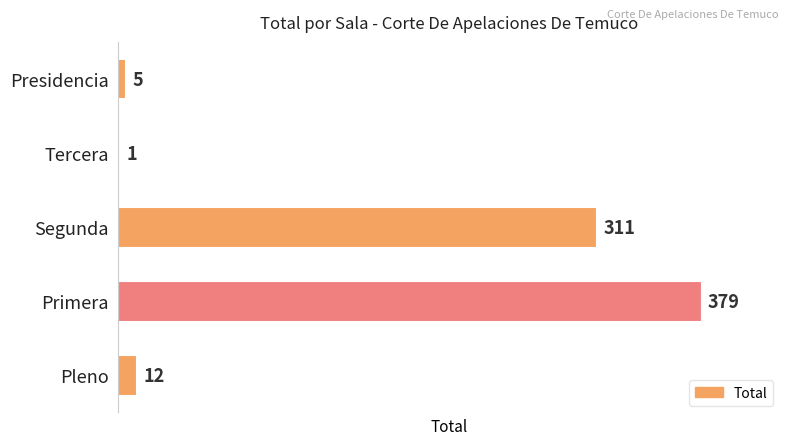

What is the change in value from Pleno to Primera?

+367